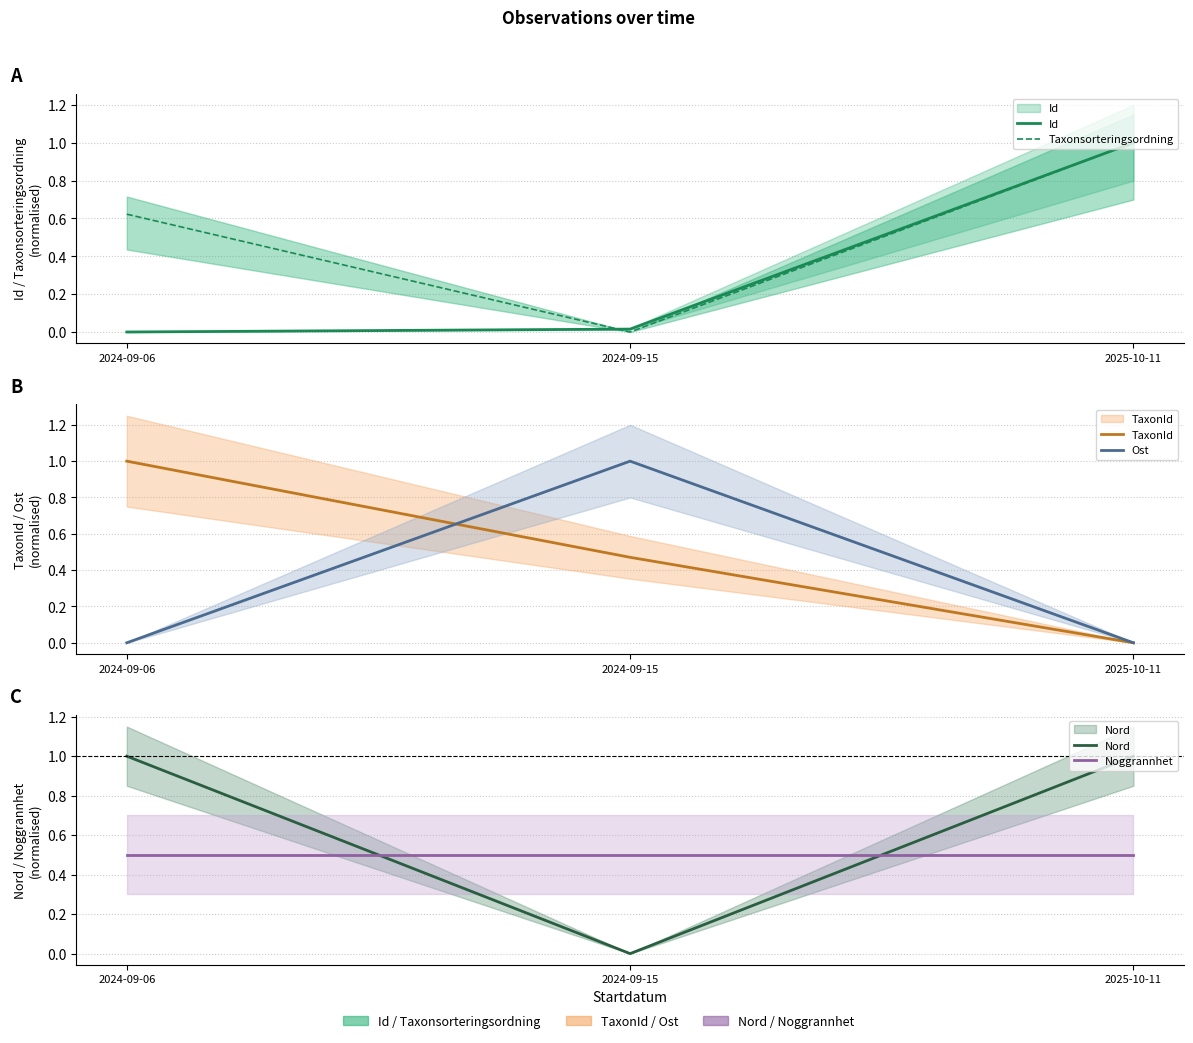

What is the label of the 2nd point from the left?

2024-09-15